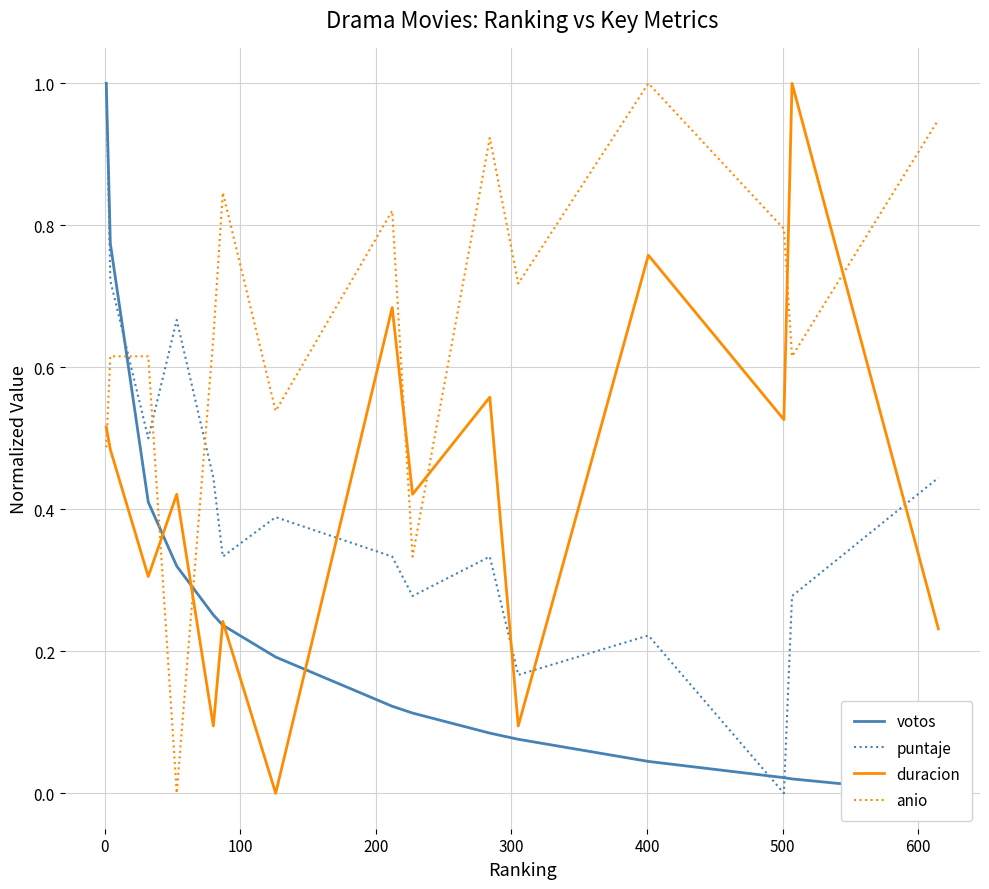

What are all the series names shown in the legend?

votos, puntaje, duracion, anio